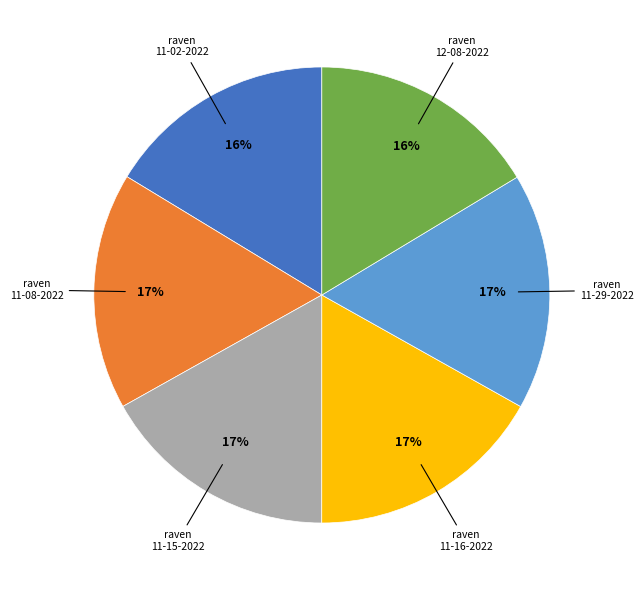

To the nearest percent, what is the difference between the largest and smallest slice percentages?

1%